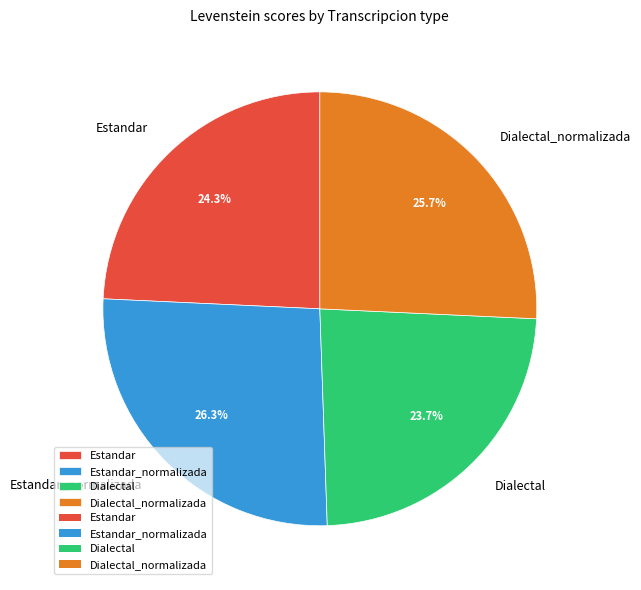

Is there a majority slice in this chart?

No